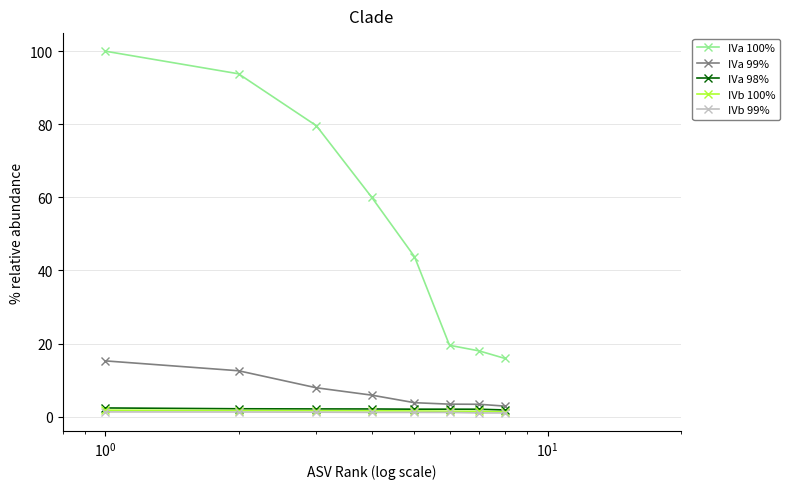

Which series has the largest range (max minus min)?

IVa 100%